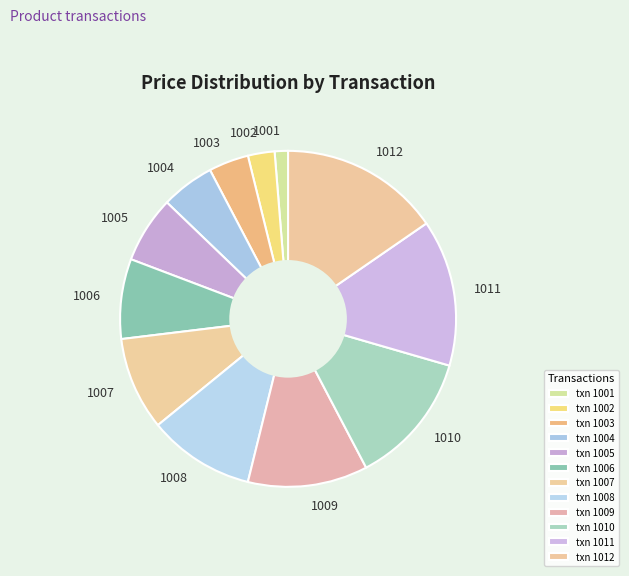

Rank the categories by value from highest to lowest.

1012, 1011, 1010, 1009, 1008, 1007, 1006, 1005, 1004, 1003, 1002, 1001